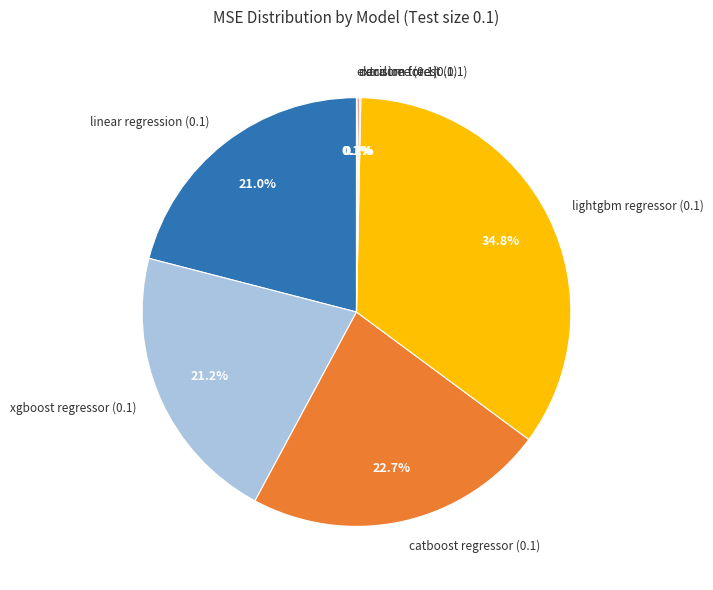

Which slice is the largest?

lightgbm regressor (0.1)